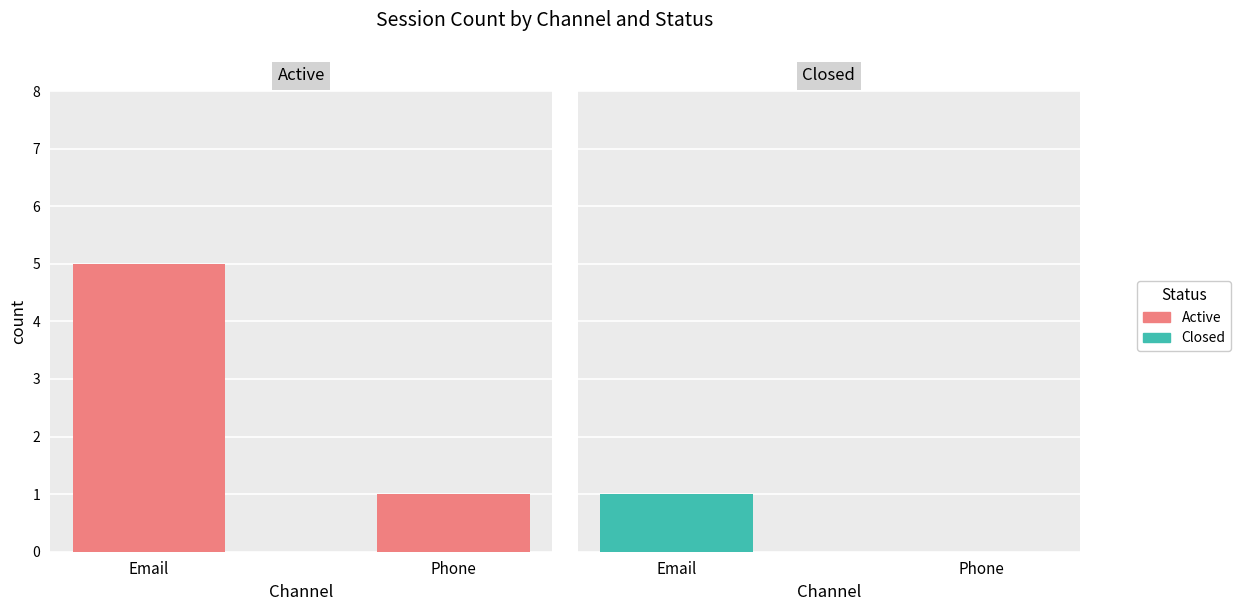

What is the difference between the Closed values at Email and Phone?

1